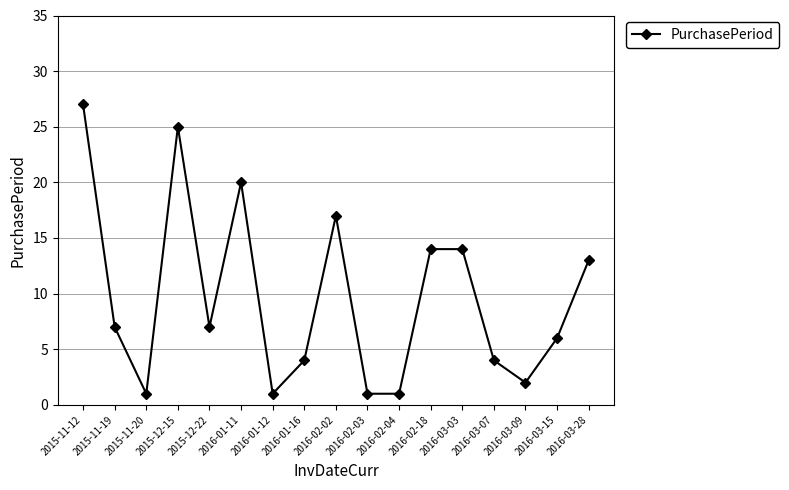

True or false: the data shows 1 at 2016-02-03.

True